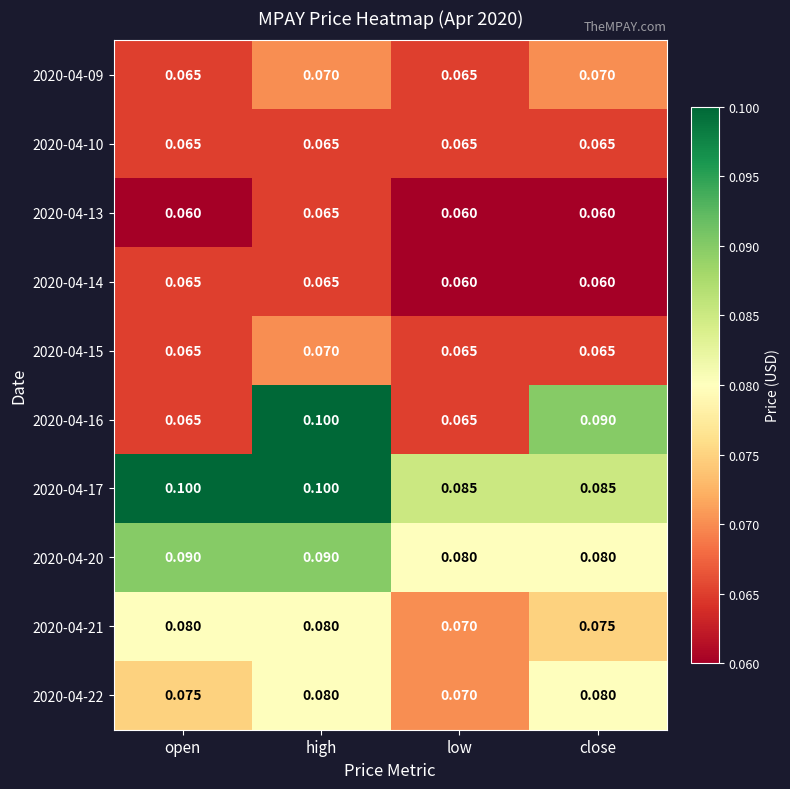

At which category is the sum across all series the highest?

high